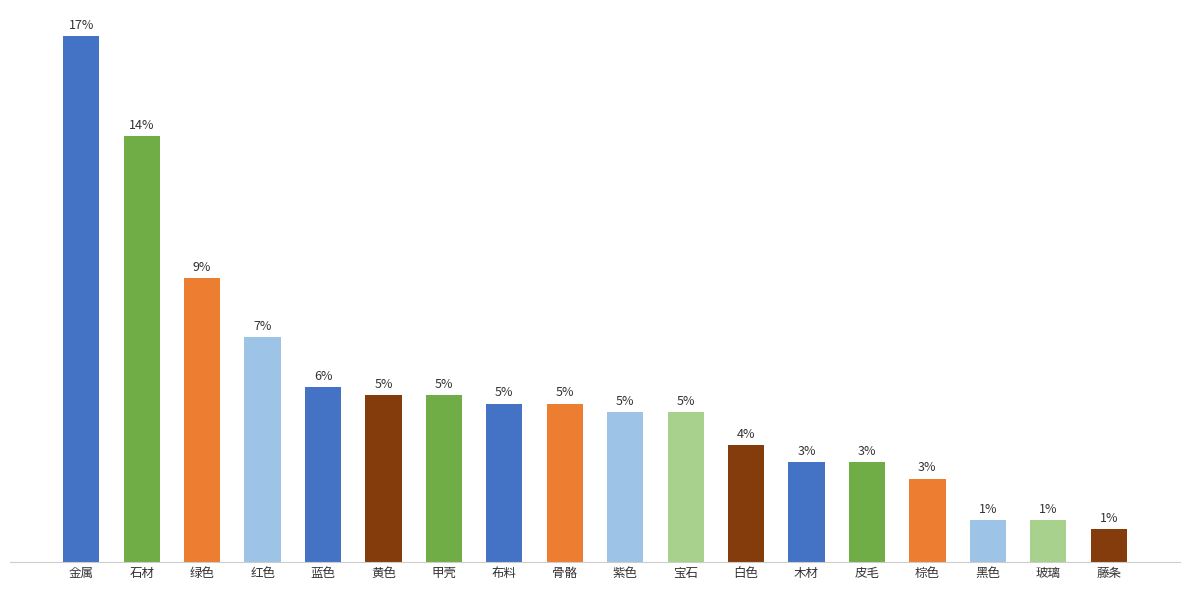

Are the bars horizontal?

No